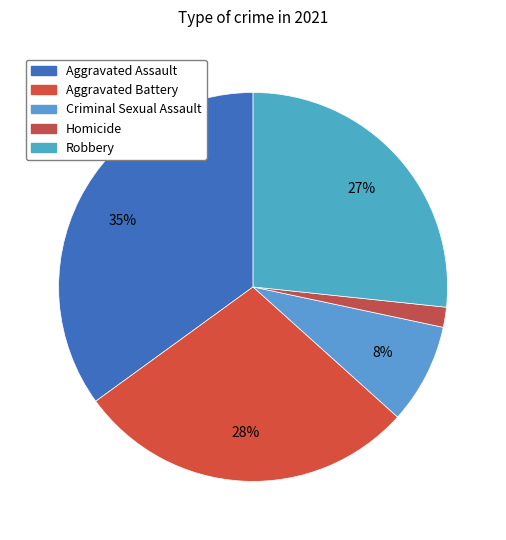

Does any single category account for the majority?

No